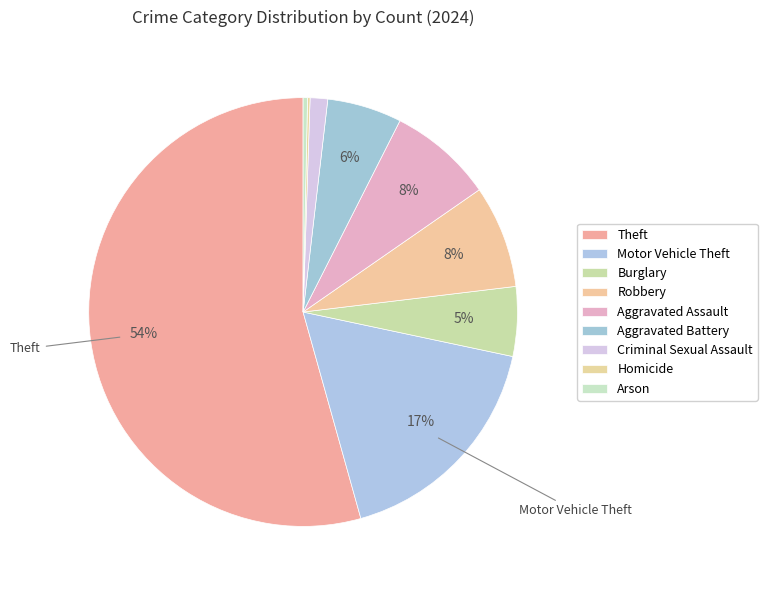

To the nearest percent, what is the average slice percentage?

11%